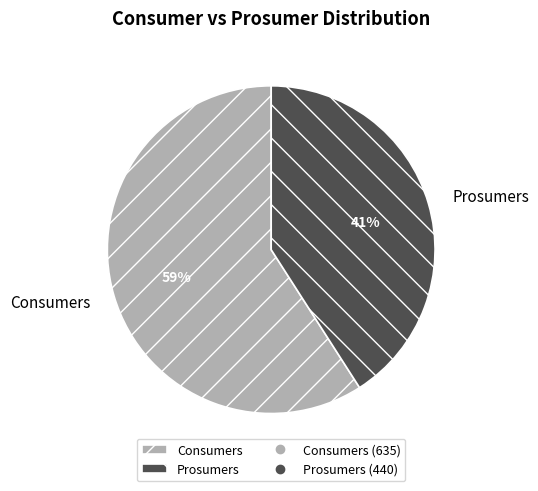

What is the largest slice in the pie chart?

Consumers